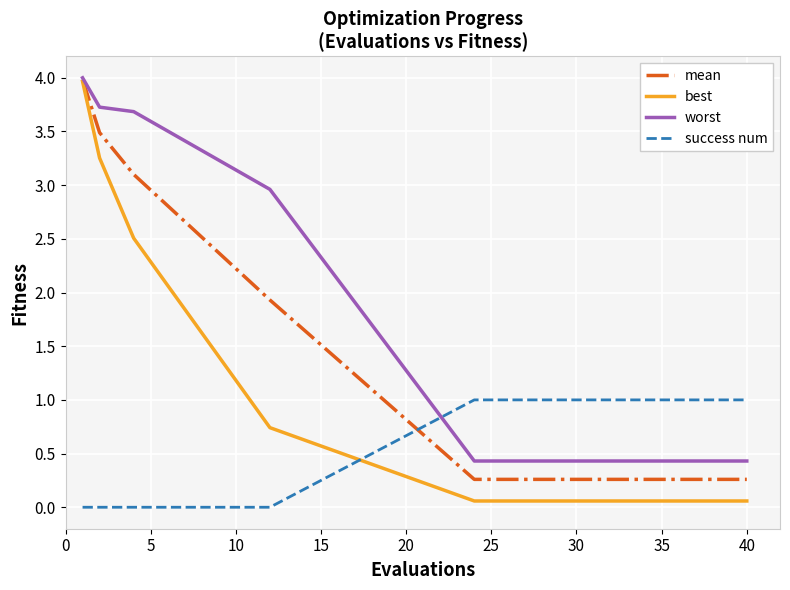

After their last crossing, which series has the higher values: mean or success num?

success num